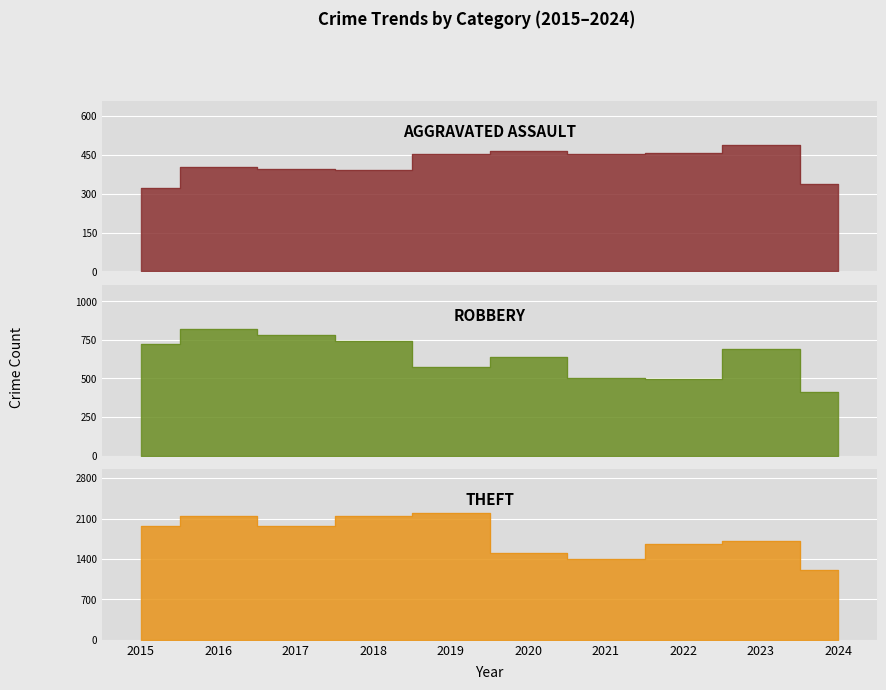

The Theft series shows 1720 at 2023. True or false?

True